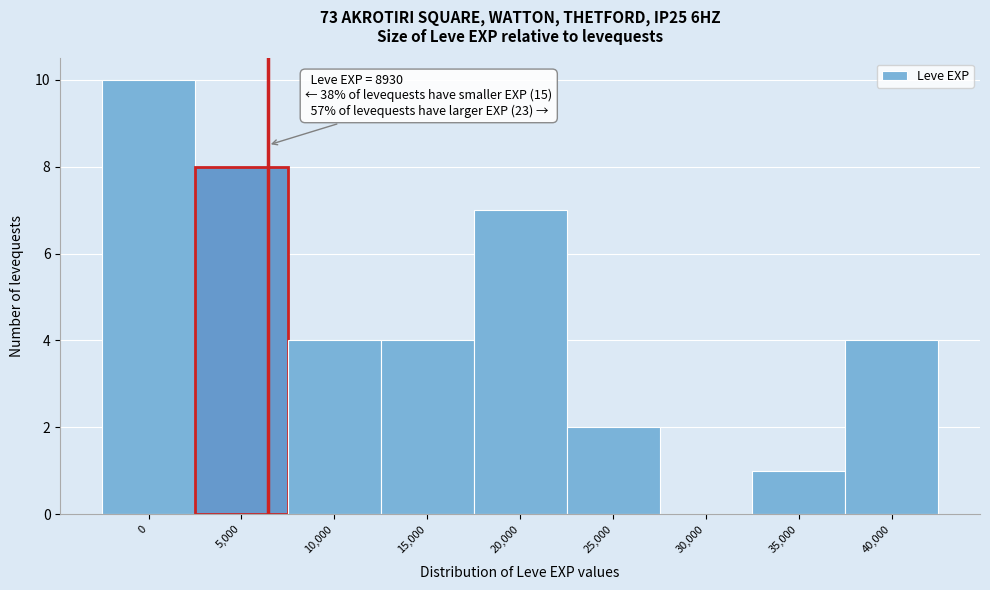

Reading left to right, list all the values displayed in this chart.

0=10	5,000=8	10,000=4	15,000=4	20,000=7	25,000=2	30,000=0	35,000=1	40,000=4